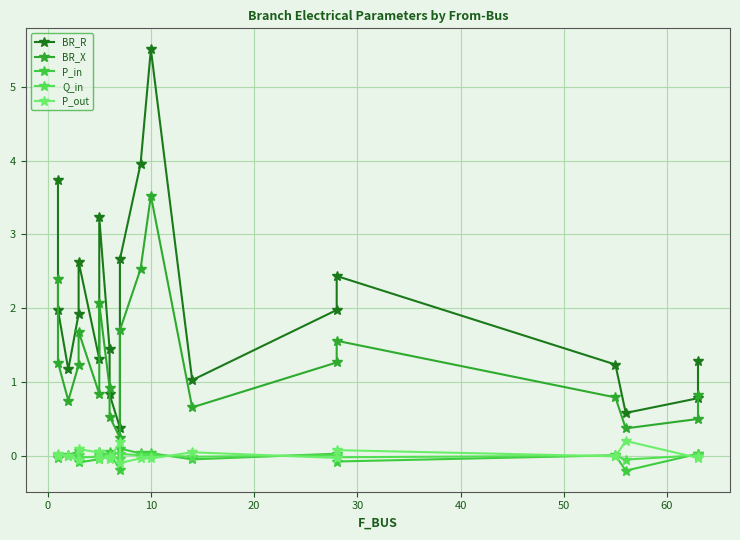

Reading right to left, extract all data points from this chart.

BR_R: 1.3	0.8	0.6	1.2	2.4	2.0	1.0	5.5	4.0	2.7	0.4	0.8	1.4	3.2	1.3	2.6	1.9	1.2	2.0	3.7
BR_X: 0.8	0.5	0.4	0.8	1.6	1.3	0.7	3.5	2.5	1.7	0.2	0.5	0.9	2.1	0.8	1.7	1.2	0.7	1.3	2.4
P_in: 0.0	0.0	-0.2	0.0	-0.1	0.0	-0.0	0.0	0.0	0.1	-0.2	0.0	0.0	0.0	-0.0	-0.1	0.1	0.0	-0.0	0.0
Q_in: 0.0	0.0	-0.1	0.0	-0.0	0.0	-0.0	0.0	0.0	0.0	-0.0	0.0	0.0	0.0	-0.0	-0.0	0.0	0.0	-0.0	0.0
P_out: -0.0	-0.0	0.2	-0.0	0.1	-0.0	0.0	-0.0	-0.0	-0.1	0.2	-0.0	-0.0	-0.0	0.0	0.1	-0.1	-0.0	0.0	-0.0